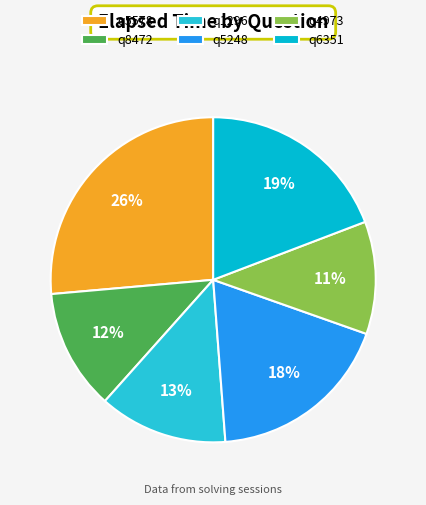

How many slices are in this pie chart?

6